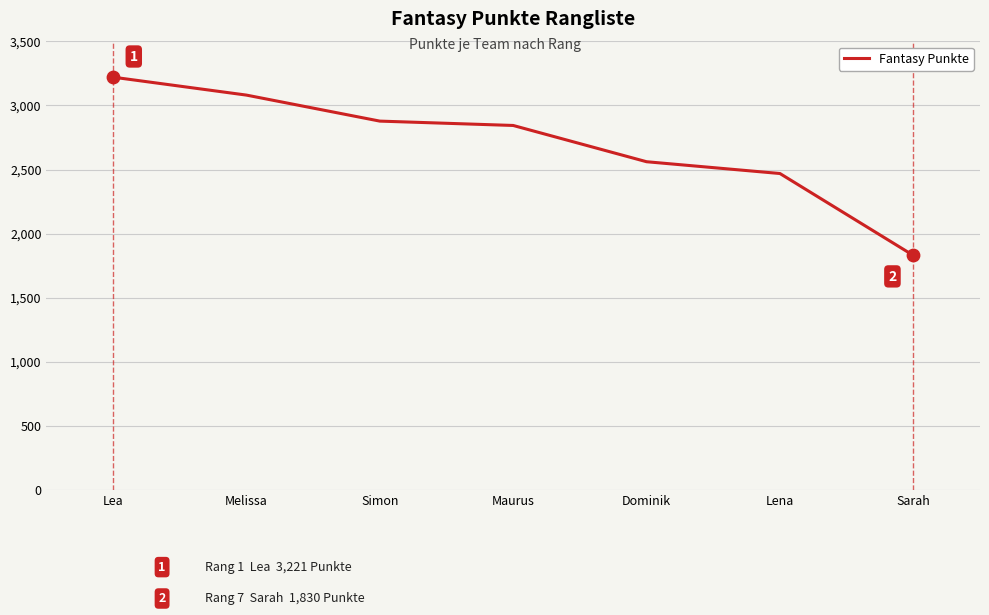

What is the change in value from Lea to Sarah?

-1391